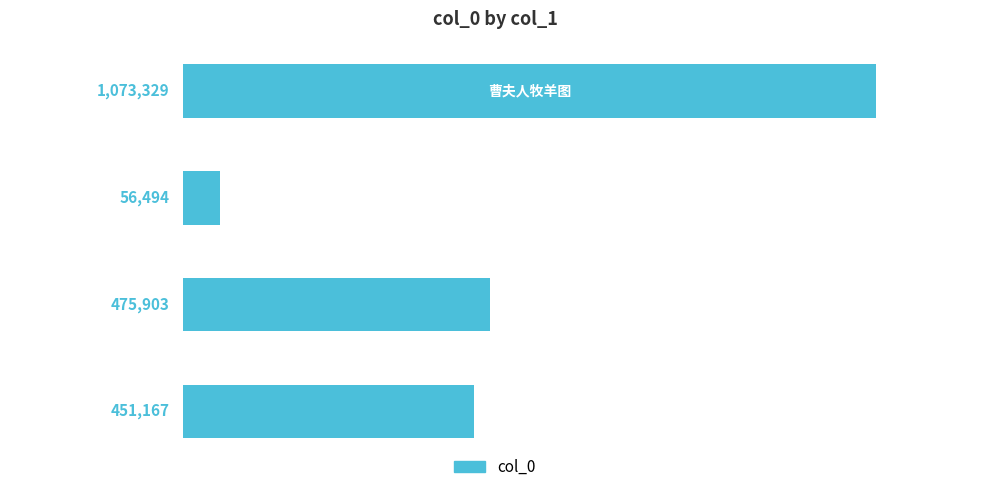

Are the bars horizontal?

Yes